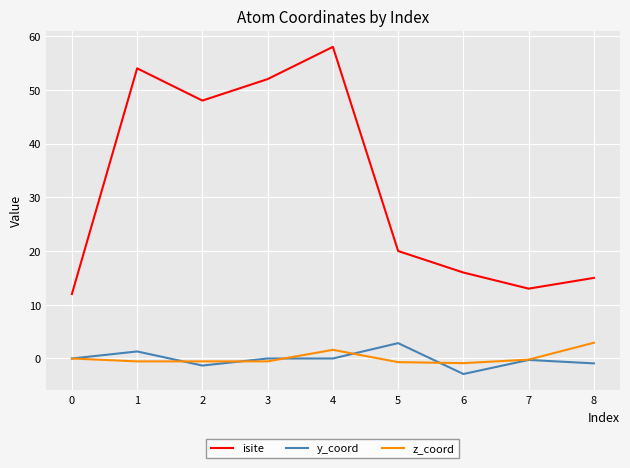

Is the value of isite at 6 greater than the value of y_coord at 6?

Yes